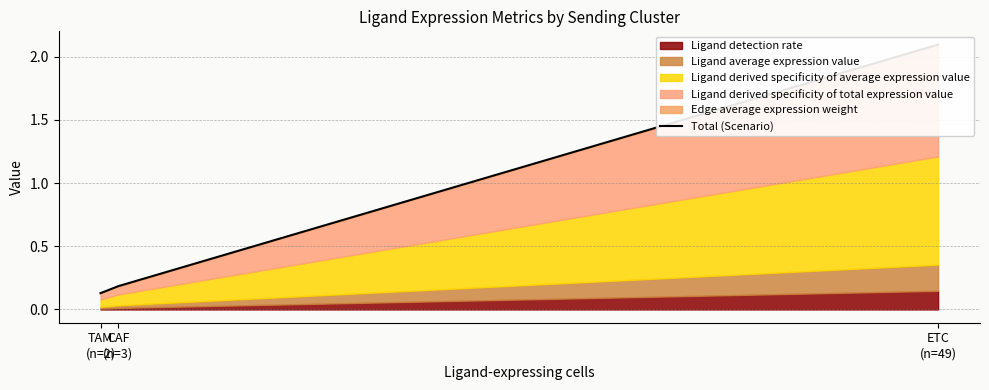

What is the difference between the maximum and minimum values?

2.0